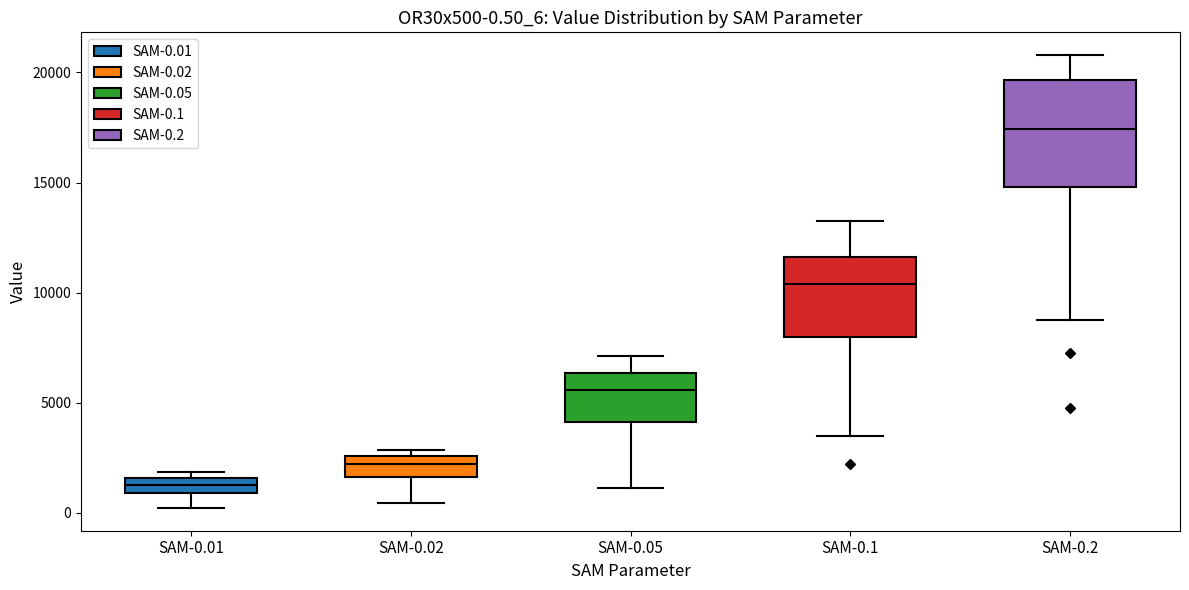

Comparing the boxes themselves (not the whiskers), which one is the tallest?

SAM-0.2